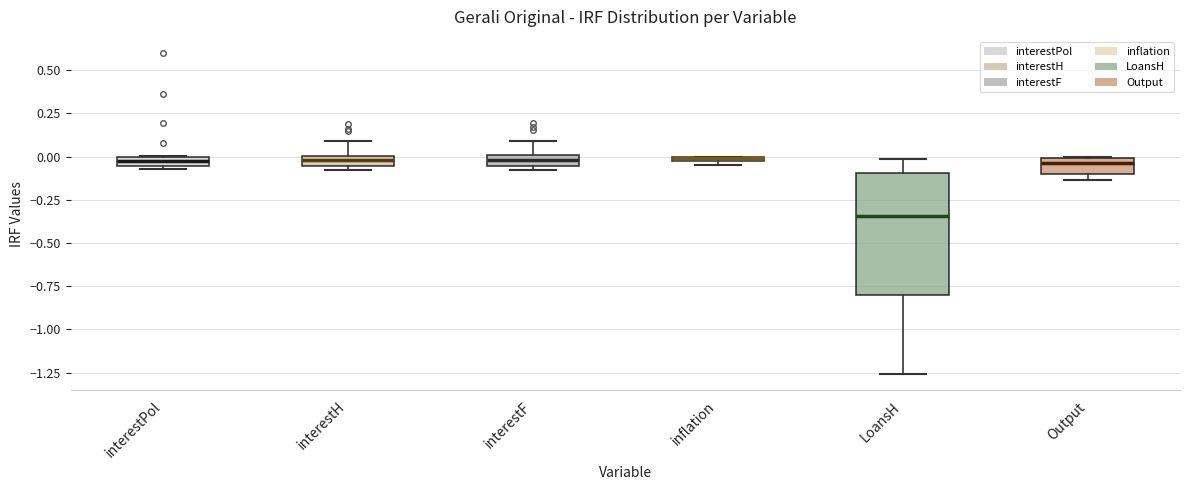

Comparing the boxes themselves (not the whiskers), which one is the tallest?

LoansH